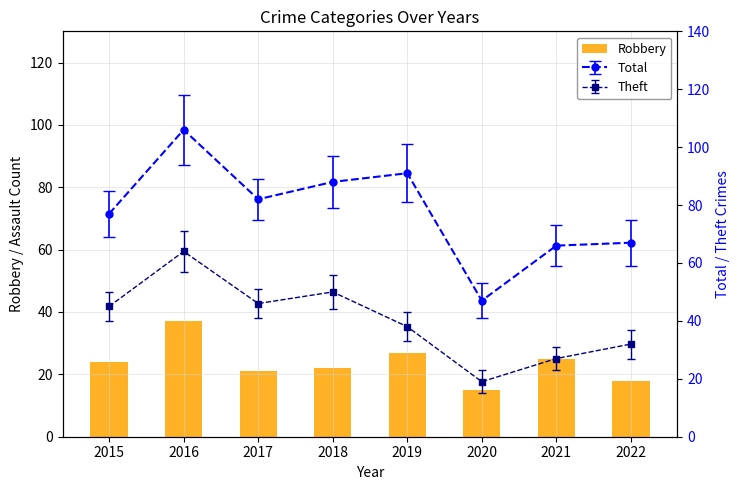

What is the change in value from 2015 to 2017?

-3